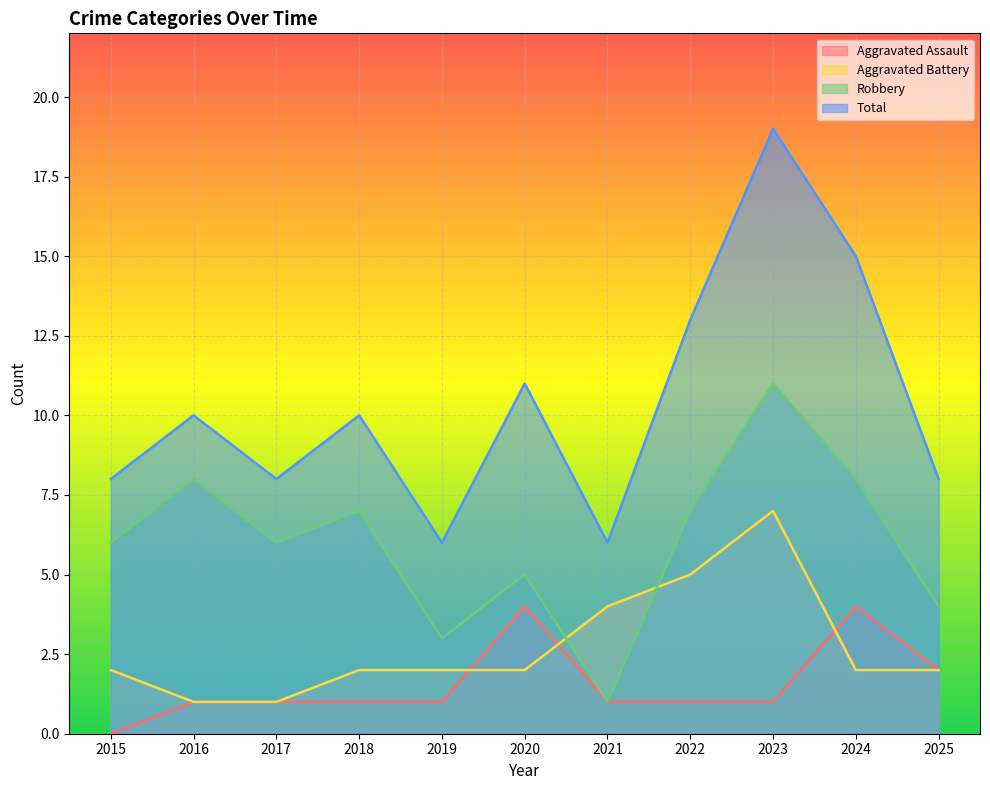

True or false: Aggravated Assault and Robbery cross at least once.

False